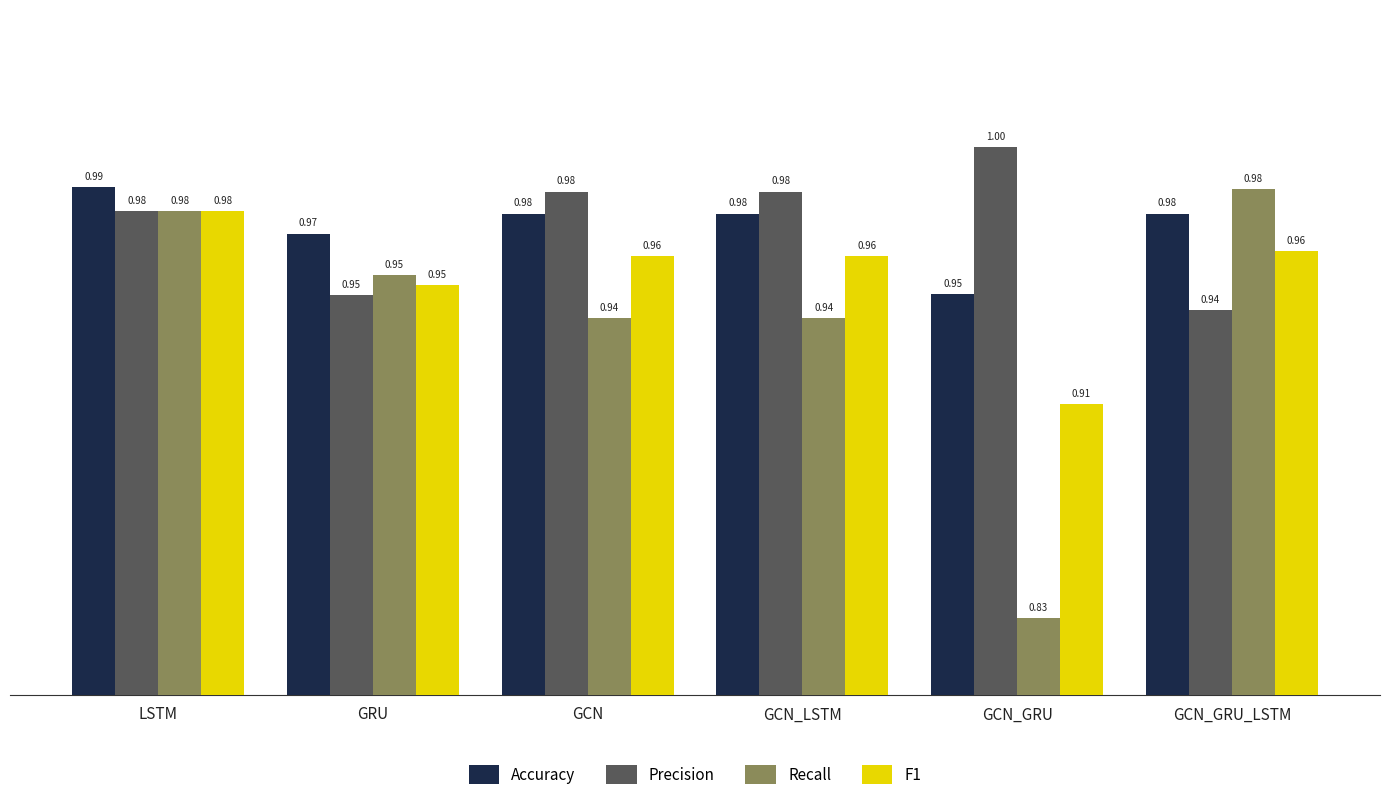

Which label corresponds to the largest value in the chart?

GCN_GRU